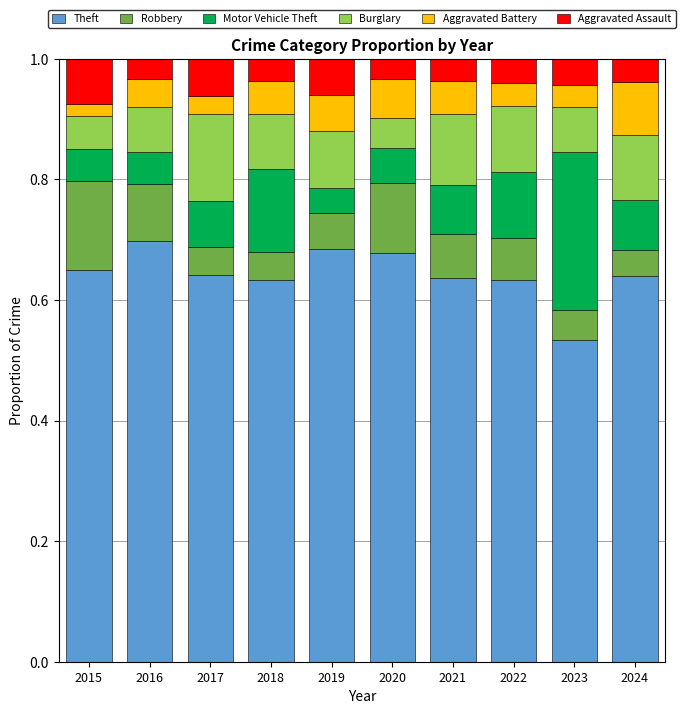

How many bars are there in total?

10